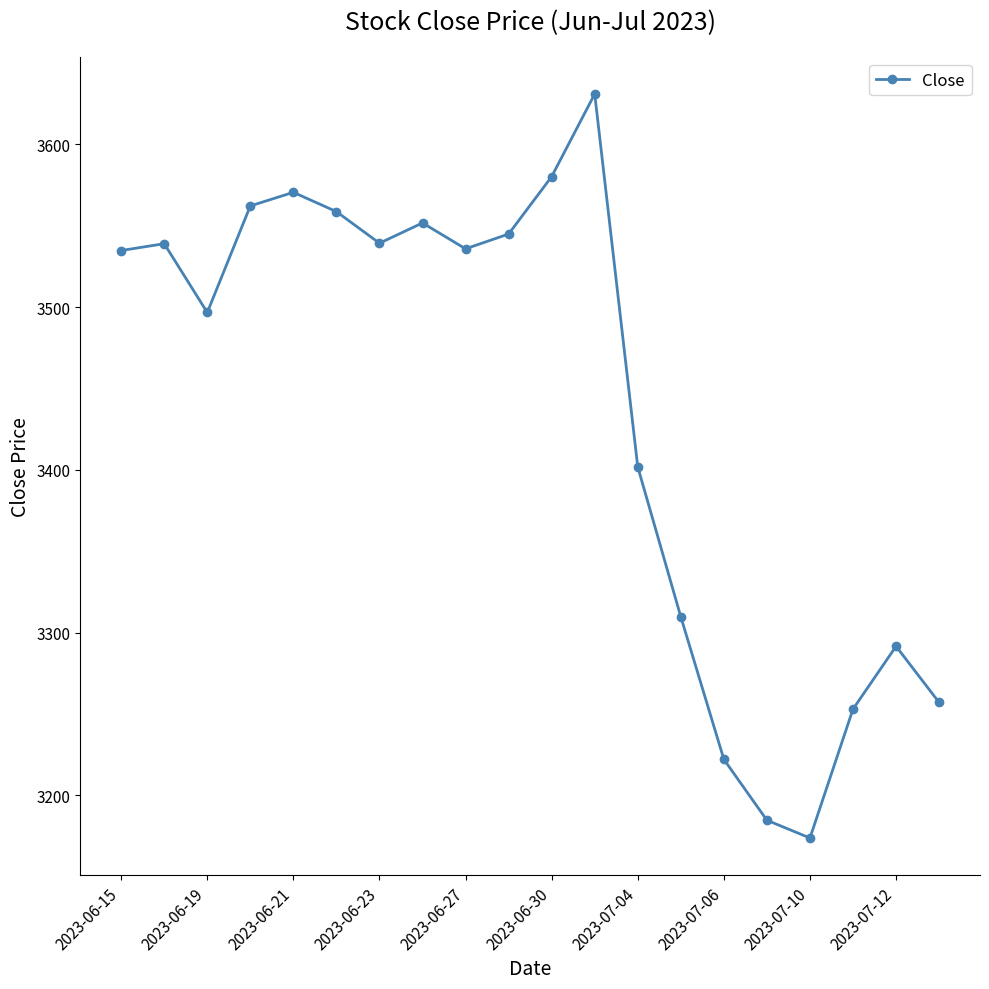

What is the sum of all values?

68738.1